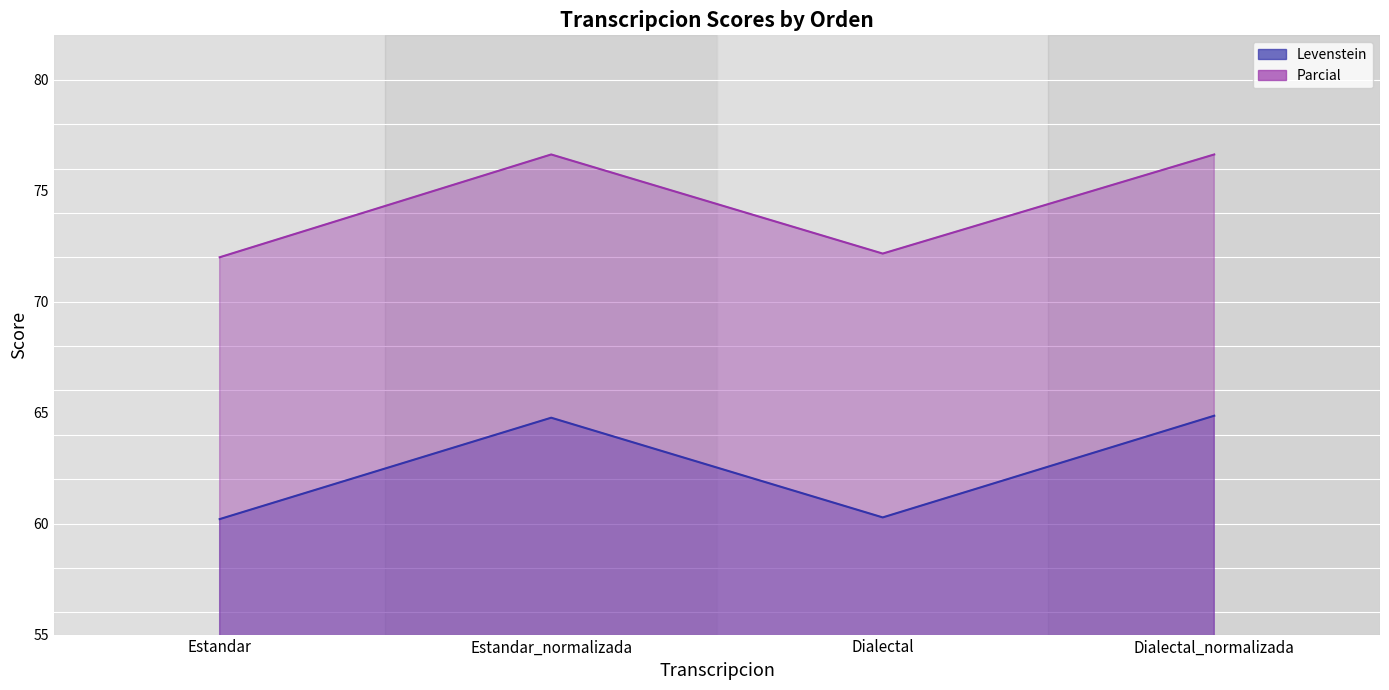

What position from the left is Dialectal?

3